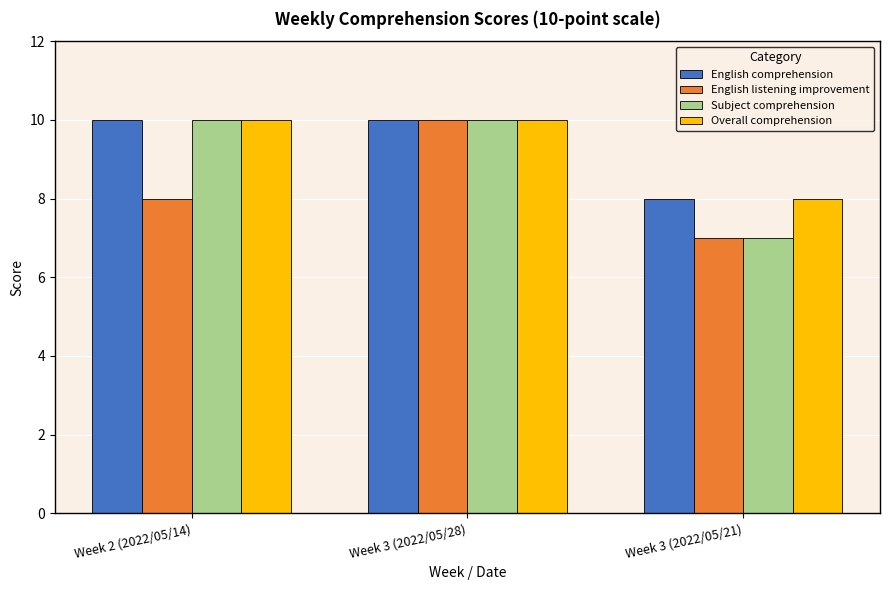

How many groups of bars are there?

3